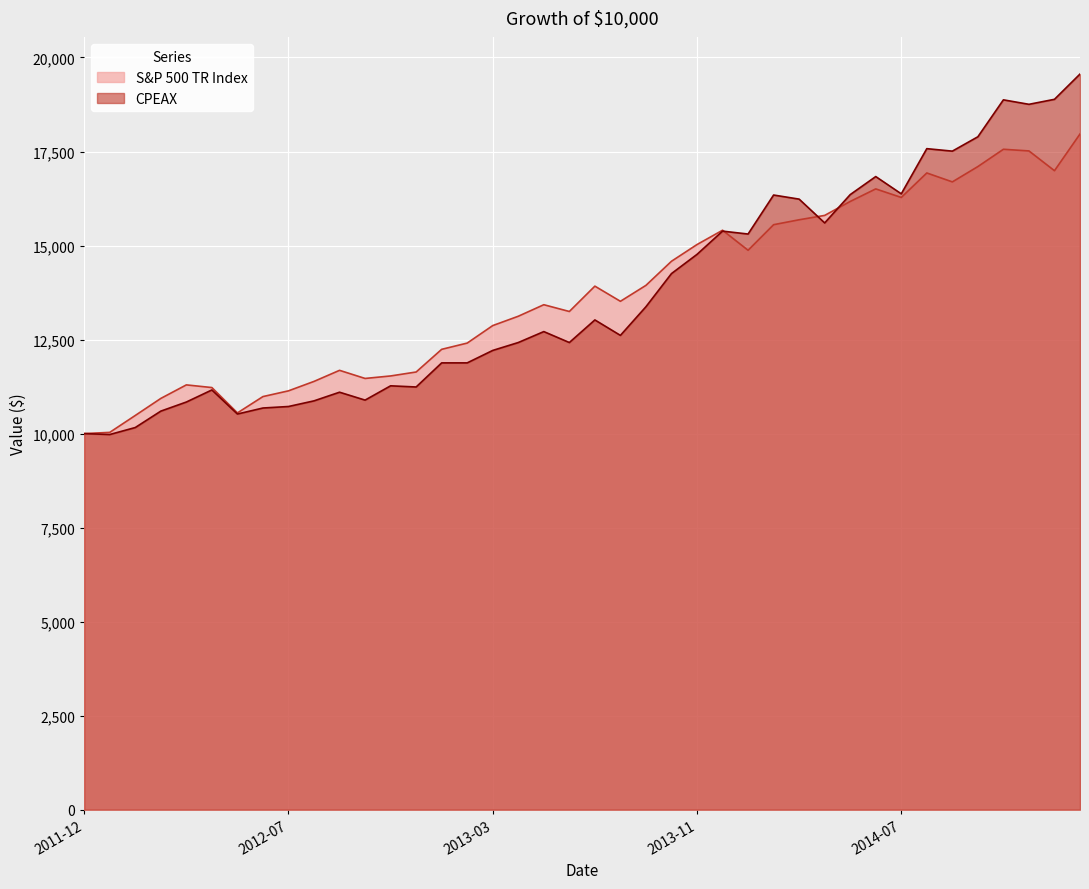

What is the label of the 7th point from the left?

2012-05-31